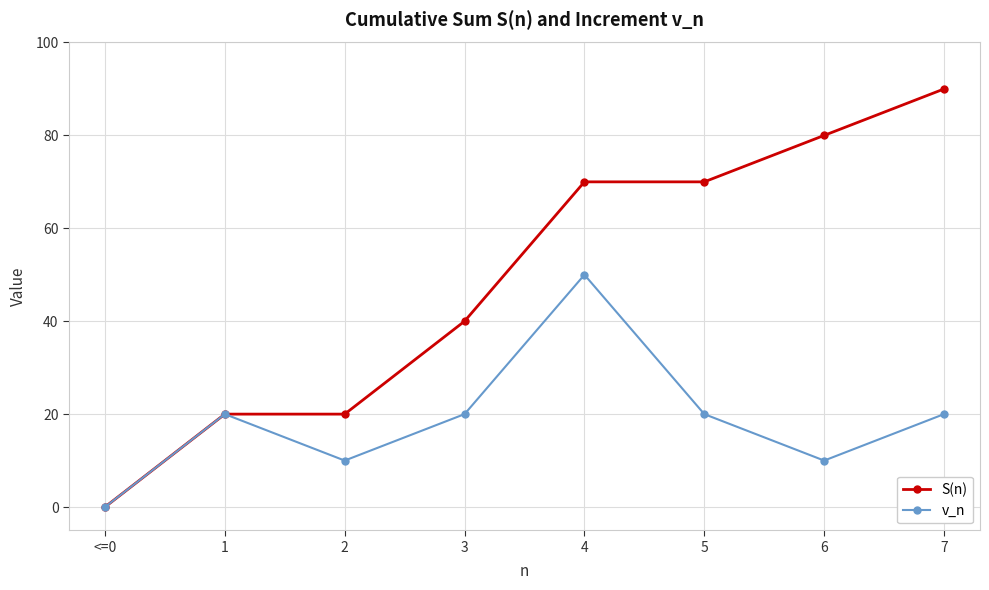

Count the v_n values in the range 10 to 20.

6